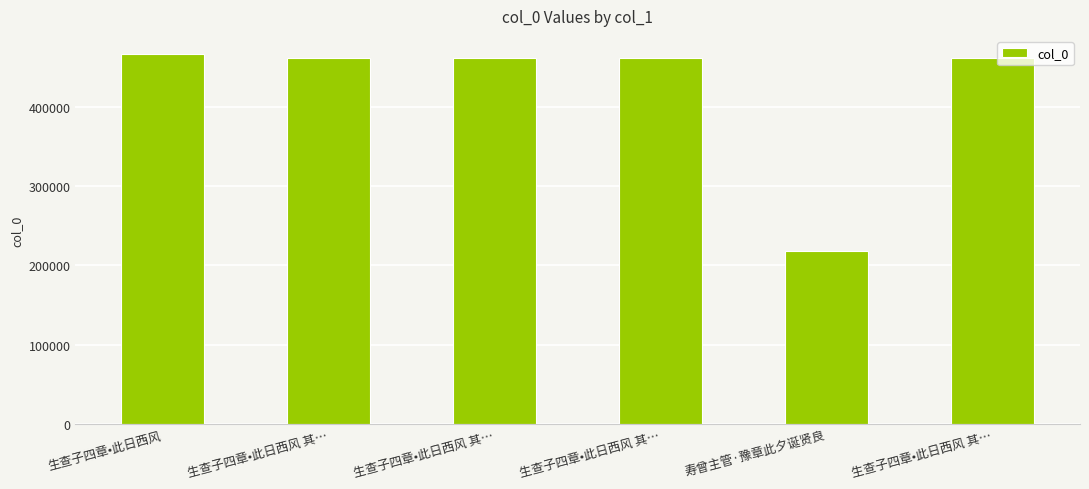

How many distinct data groups are displayed?

1